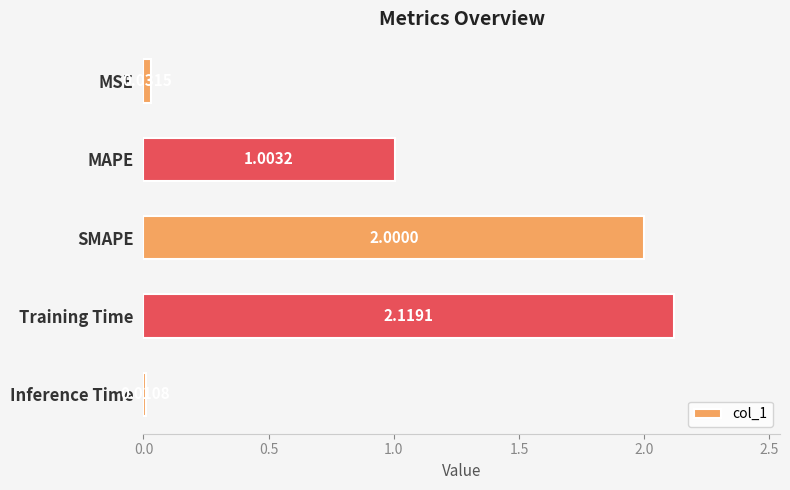

What is the change in value from MAPE to Inference Time?

-1.0